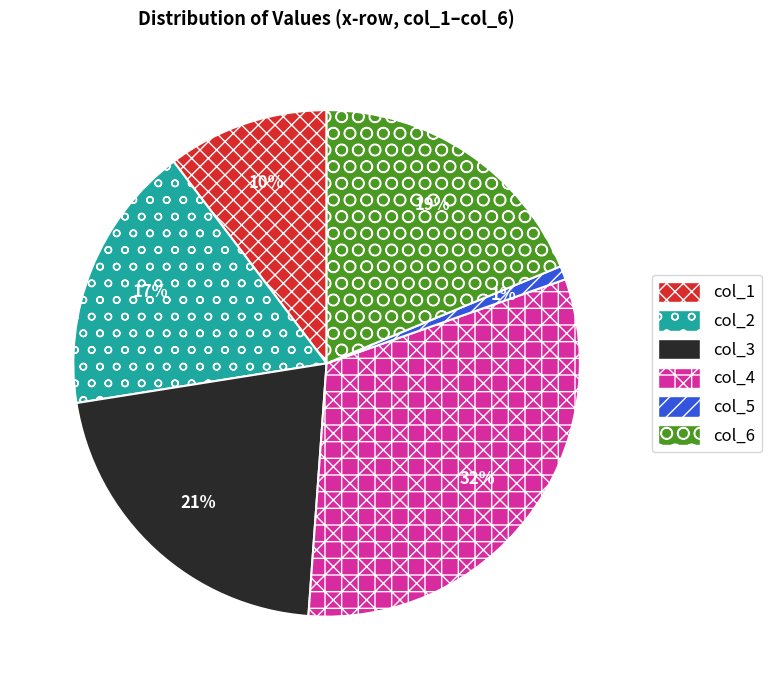

Between col_3 and col_6, which is larger?

col_3